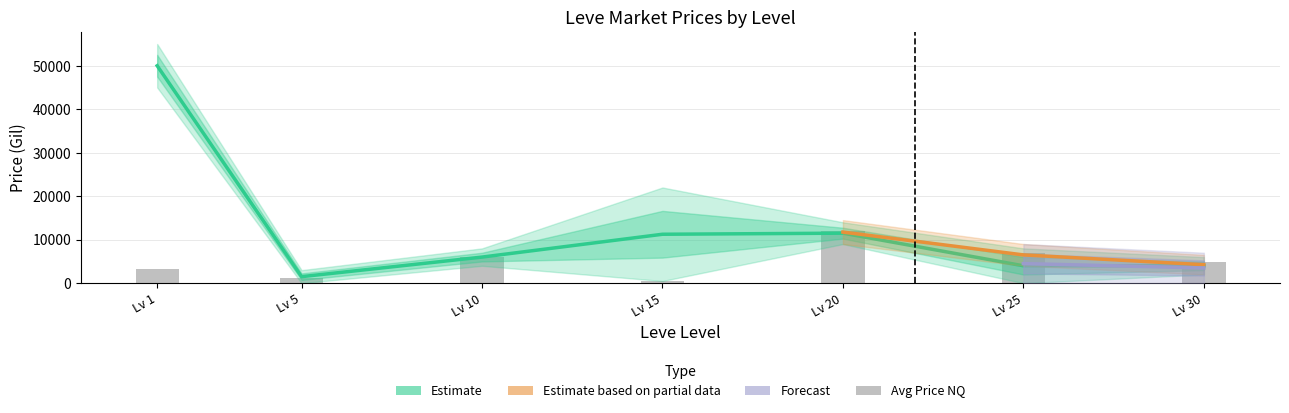

The currentAveragePrice series shows 3867.8 at 20. True or false?

False